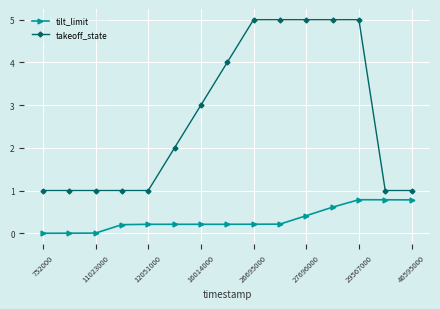

Does the chart display data point markers on the line(s)?

Yes